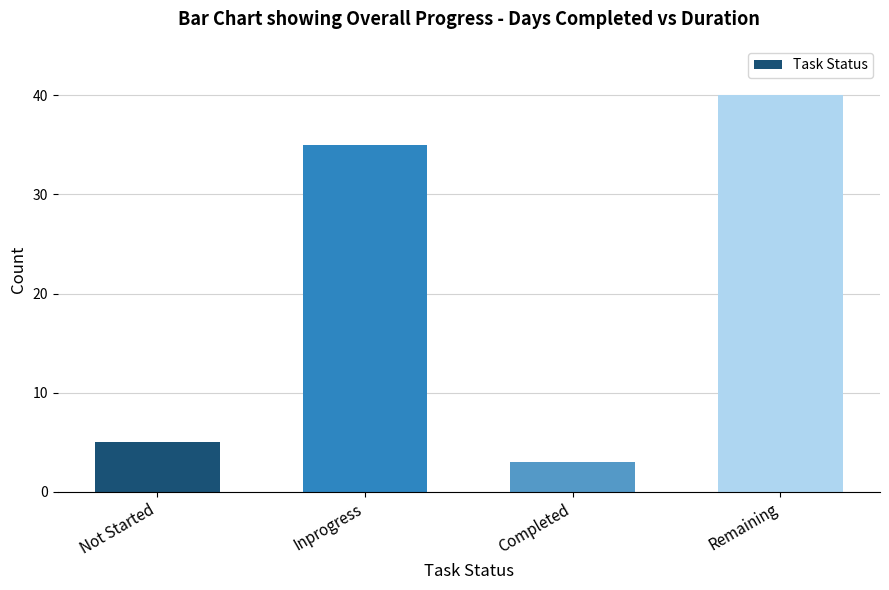

Count the number of categories in the chart.

4